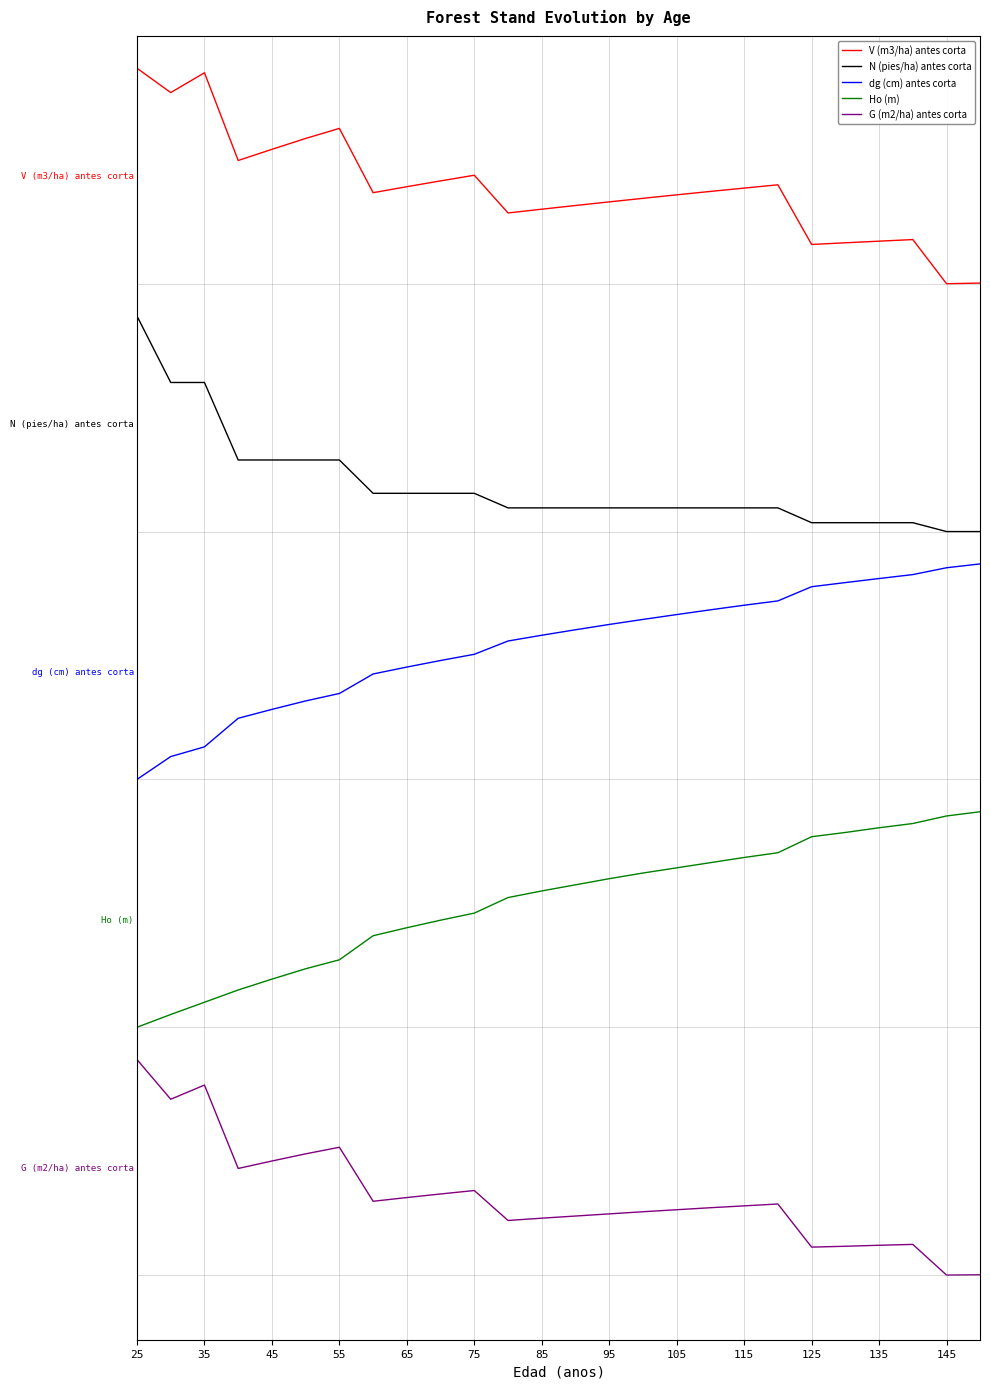

Is this an area chart (filled region under the line)?

No